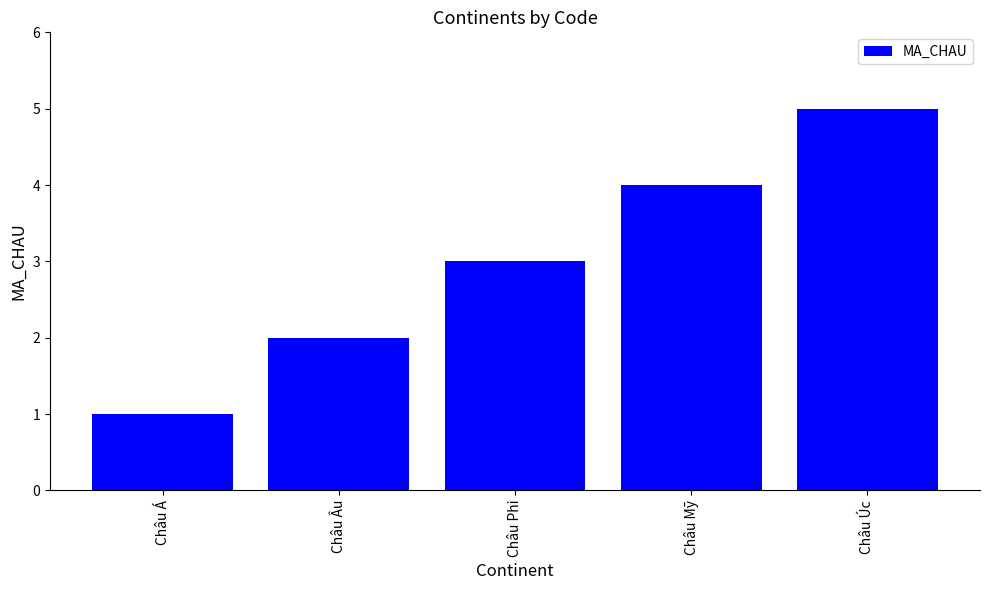

What position from the left is Châu Úc?

5